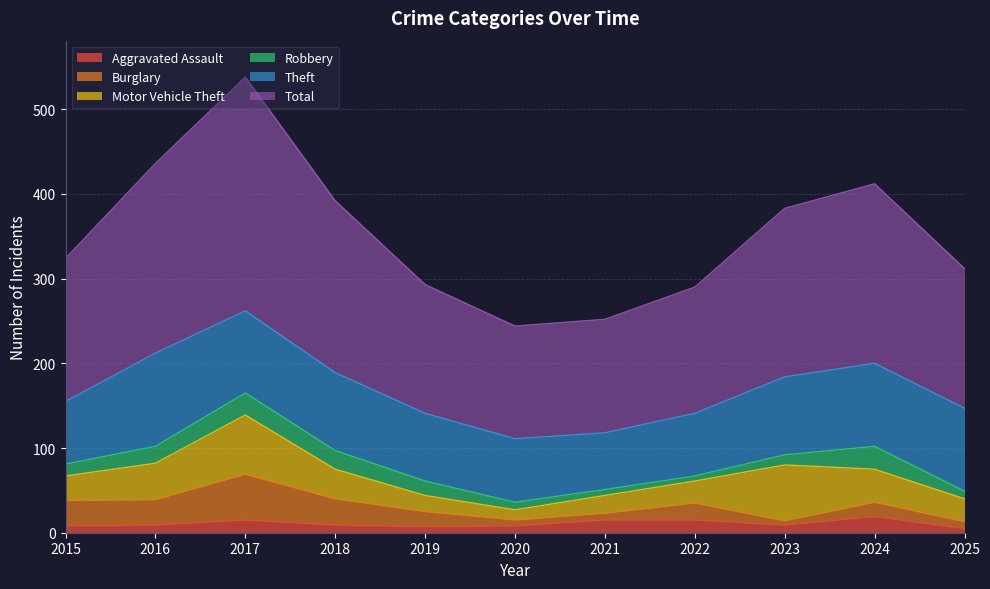

True or false: Robbery and Theft intersect in this chart.

False